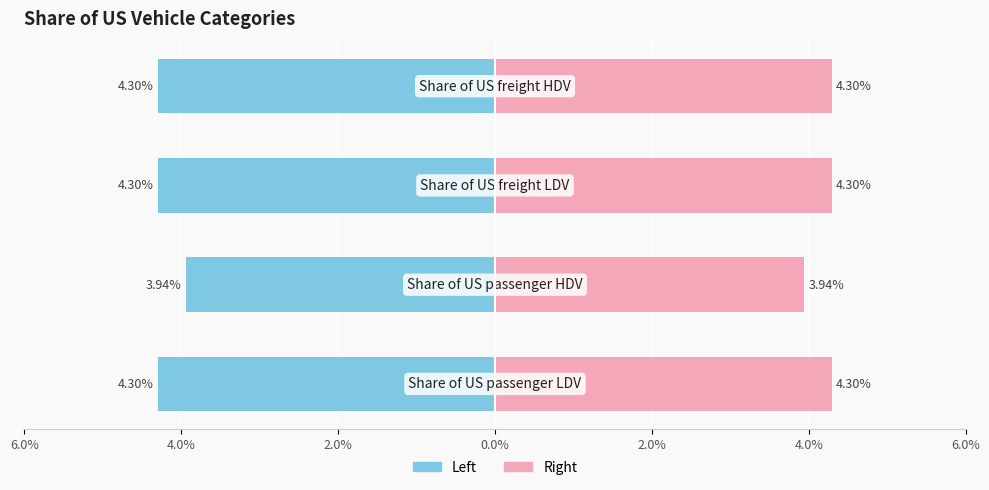

Are the bars horizontal?

Yes